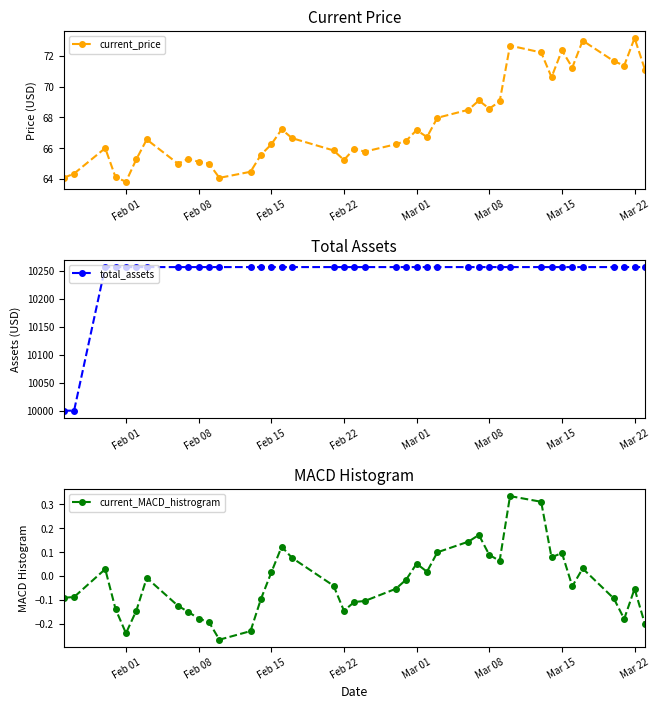

How many data points in current_MACD_histrogram are above 0?

16